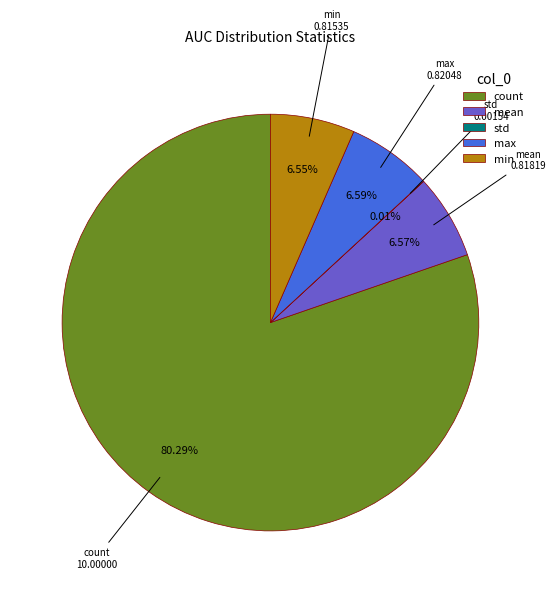

The max slice represents 1% of the pie. True or false?

False